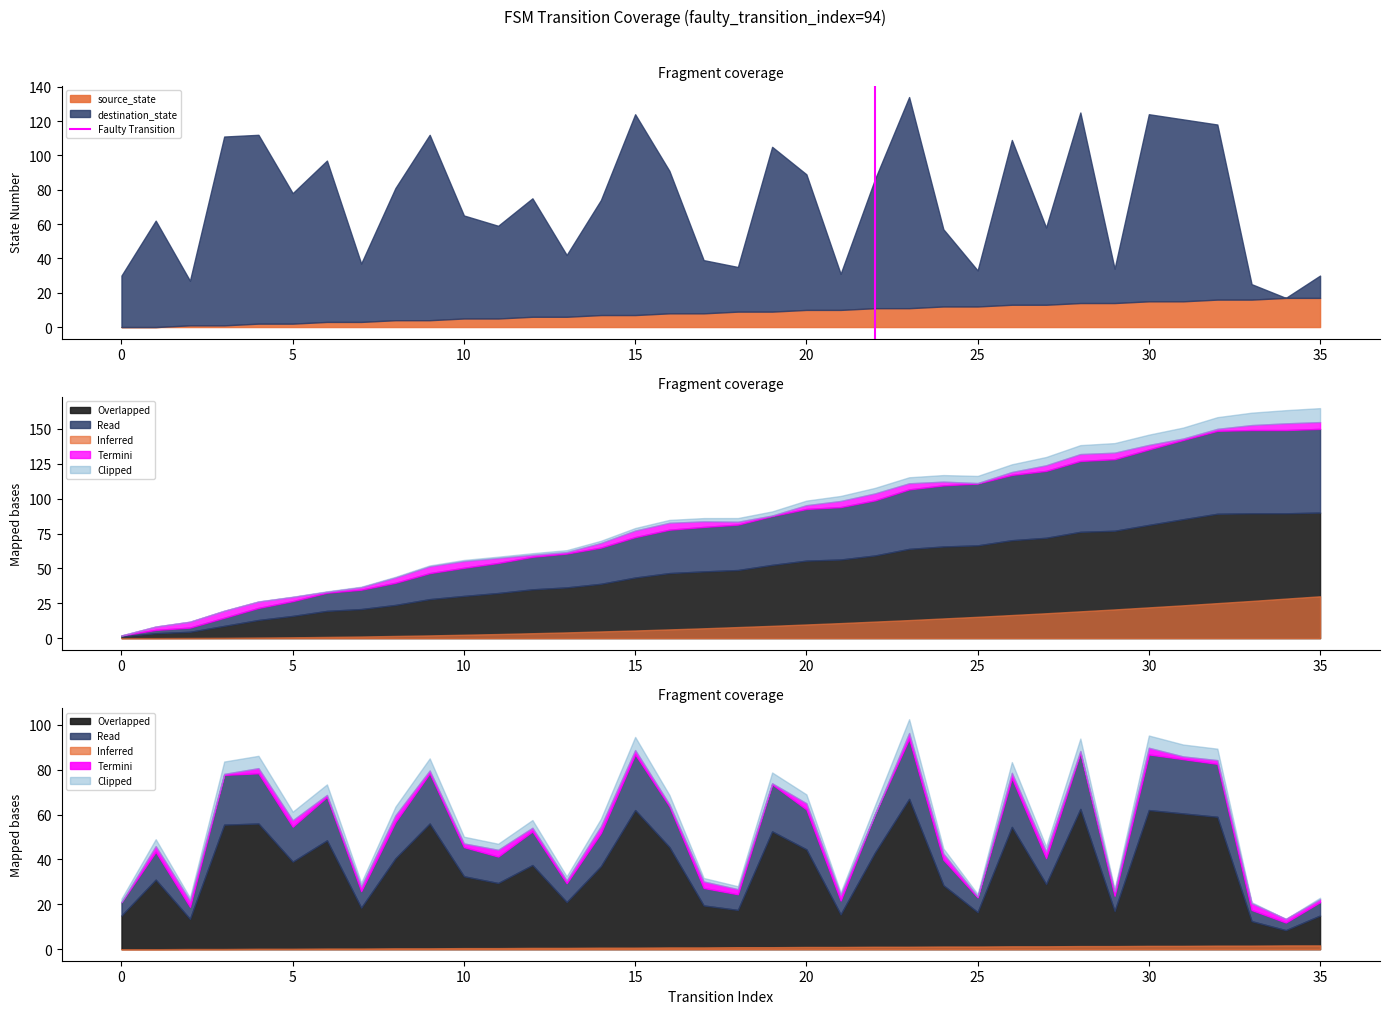

Is it true that source_state equals 10 at 20?

True